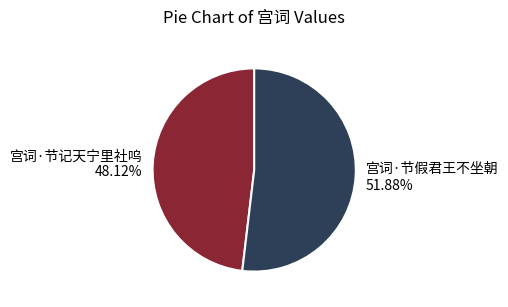

To the nearest percent, what is the average slice percentage?

50%